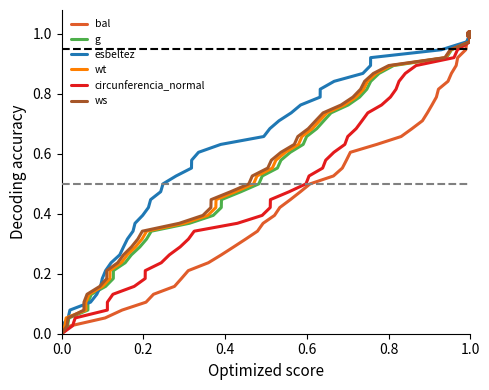

What are all the series names shown in the legend?

bal, g, esbeltez, wt, circunferencia_normal, ws